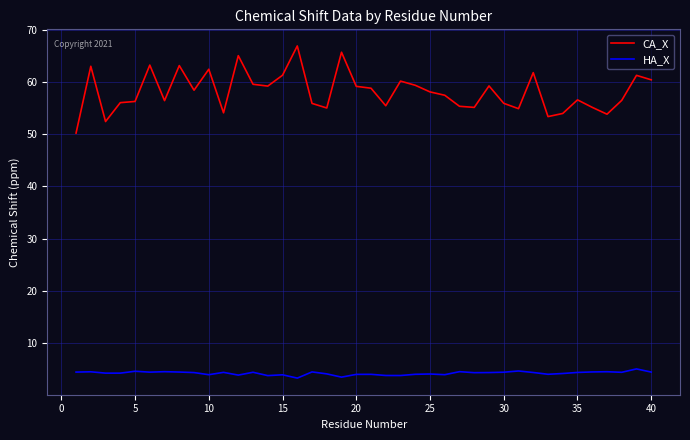

Rank the series by their average value, from highest to lowest.

CA_X, HA_X